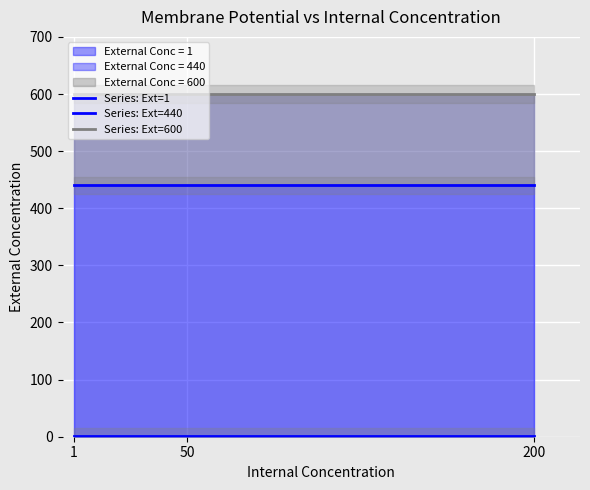

Between 1 and 200, which series saw the biggest shift?

Series: Ext=1